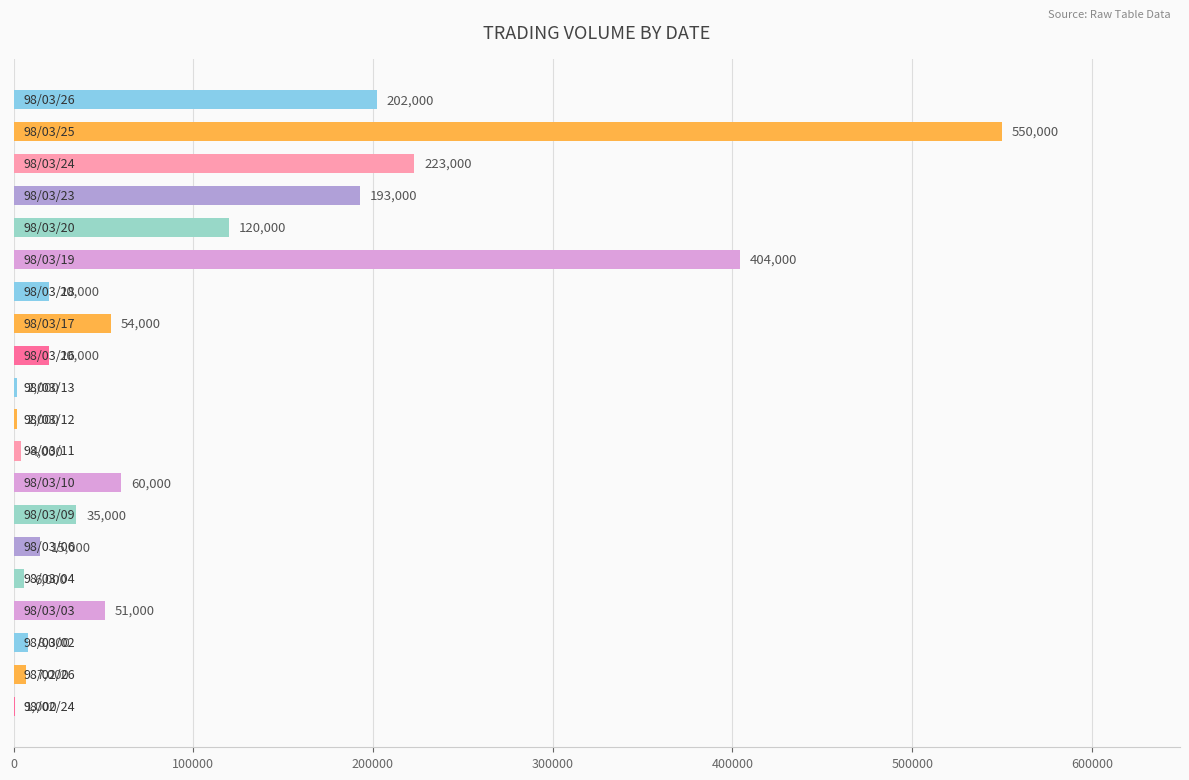

What is the maximum value shown in the chart?

550000